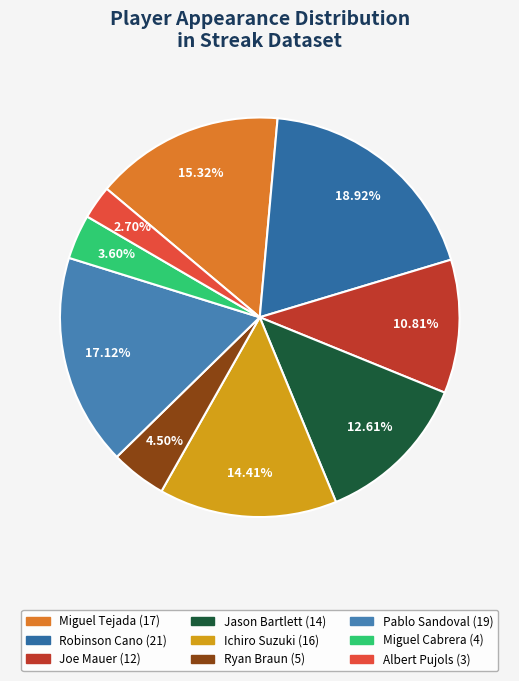

Which slice is the smallest?

Albert Pujols